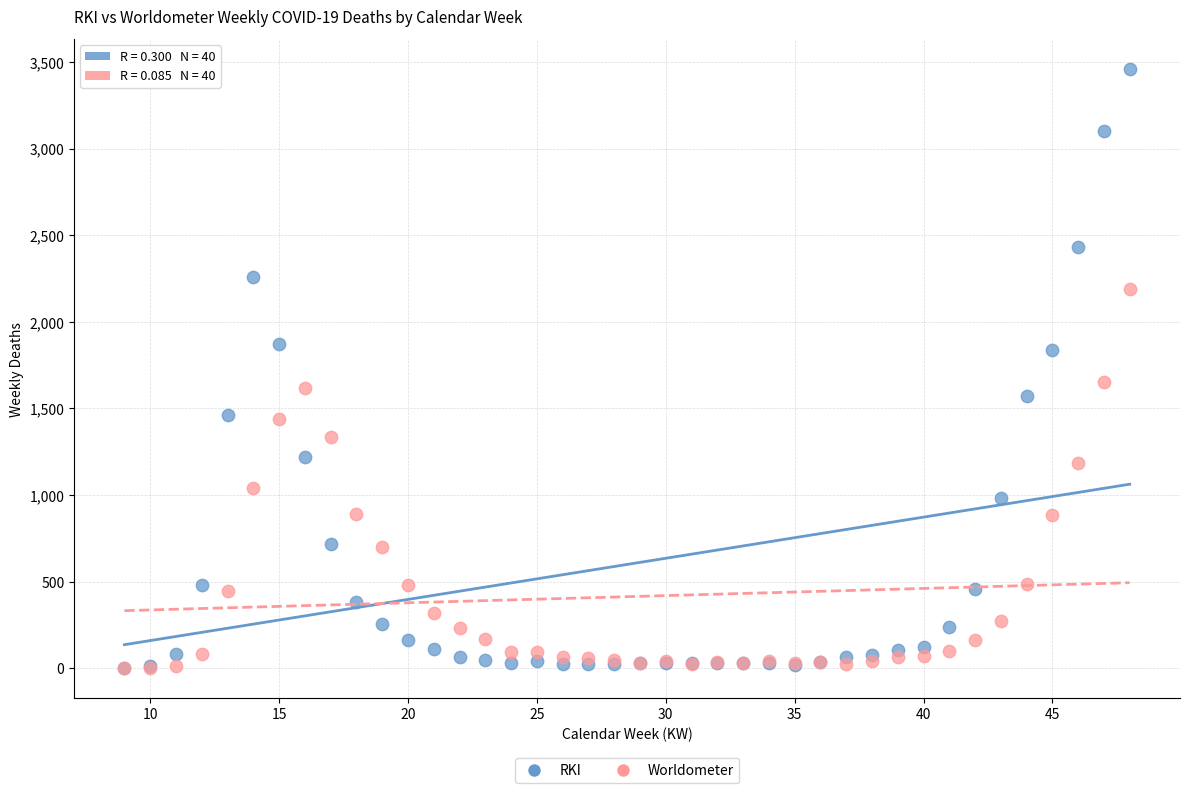

In the Worldometer series, what Y value is closest to 1095?

1043